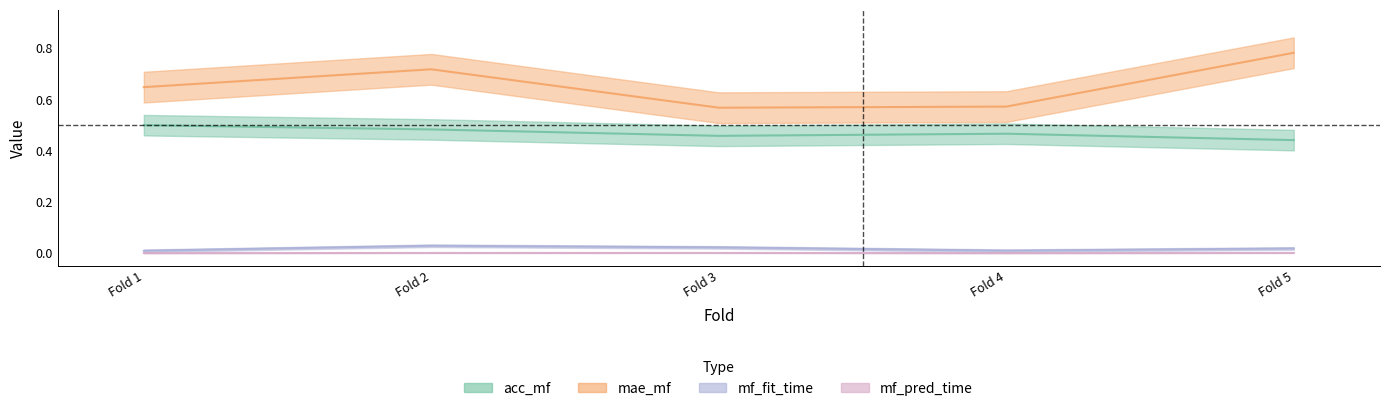

What is the value of the acc_mf point at the 4th from the left?

0.5